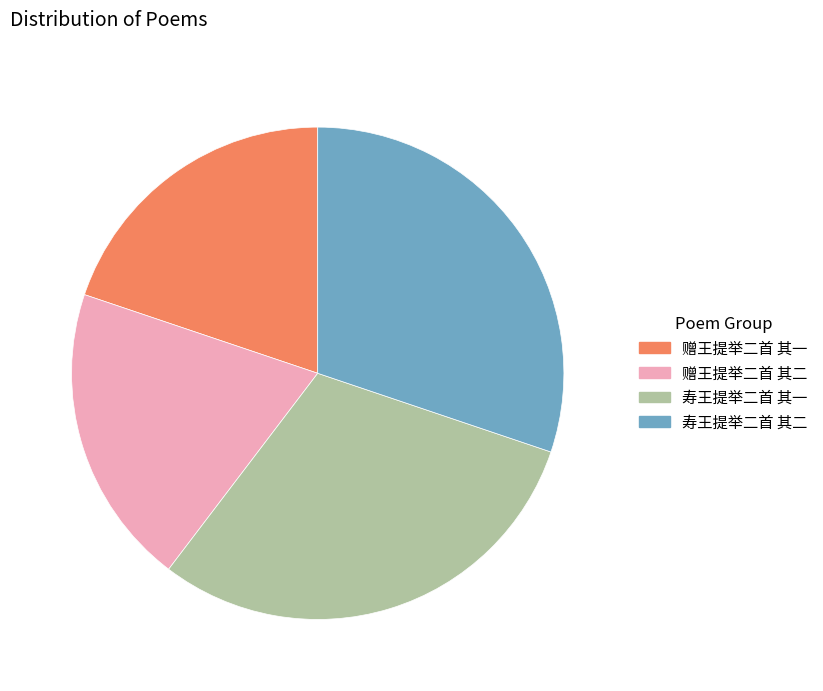

Is there any slice that represents more than half of the pie?

No